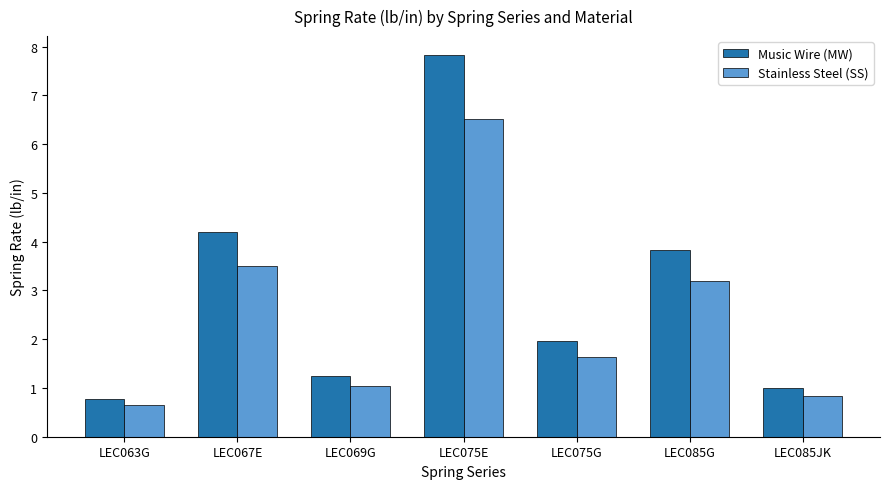

At LEC085JK, list the series in order from largest to smallest.

Music Wire (MW), Stainless Steel (SS)